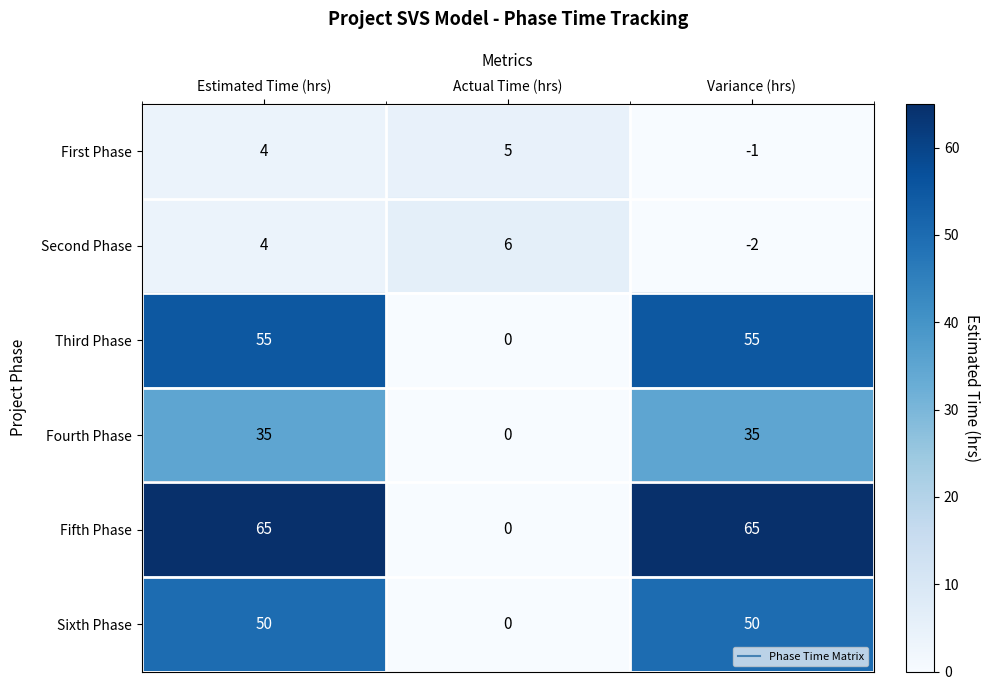

What is the maximum value for Fourth Phase?

35